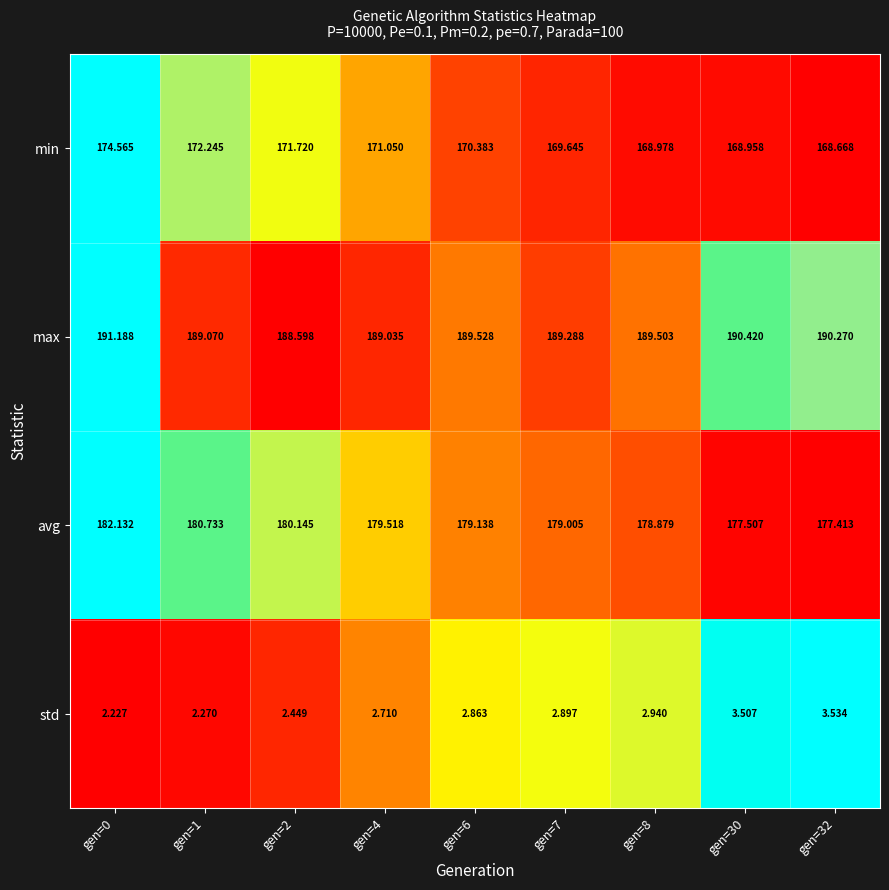

What is the spread (max minus min) of values at gen=4?

186.3